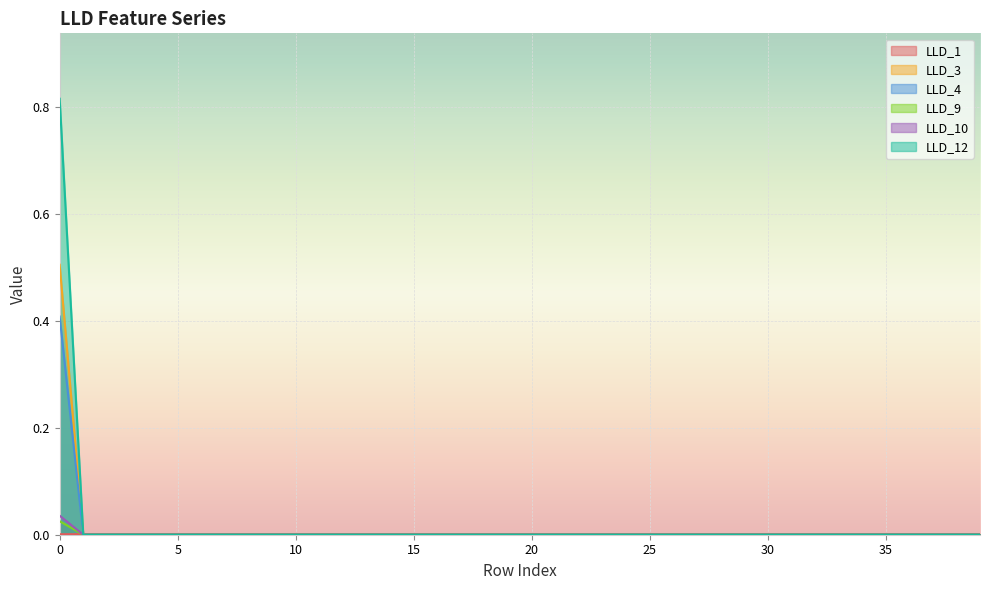

True or false: LLD_9 and LLD_1 cross at least once.

True